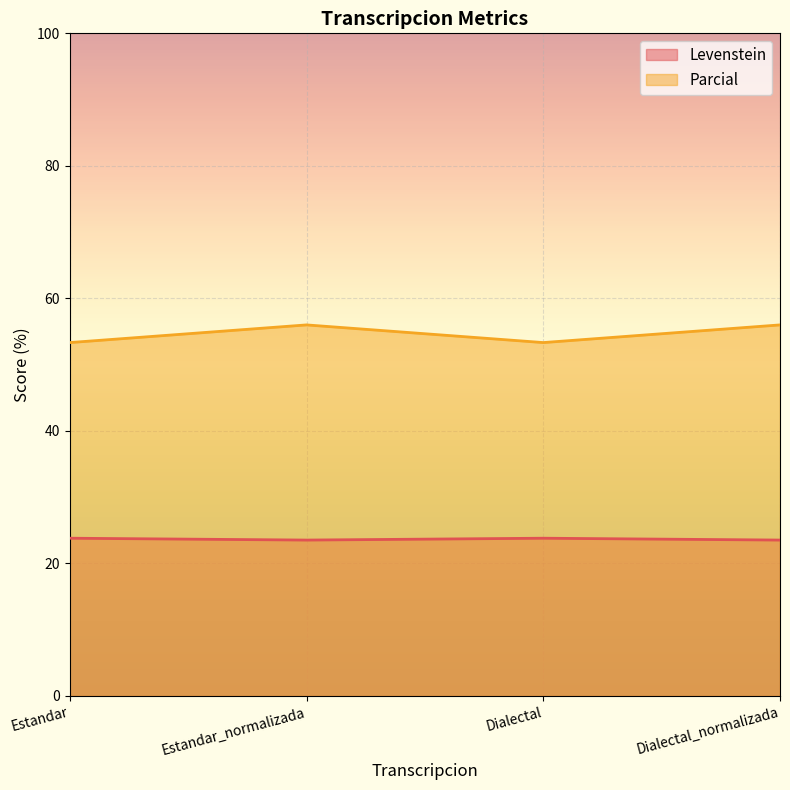

What is the highest value of the Parcial series?

56.0